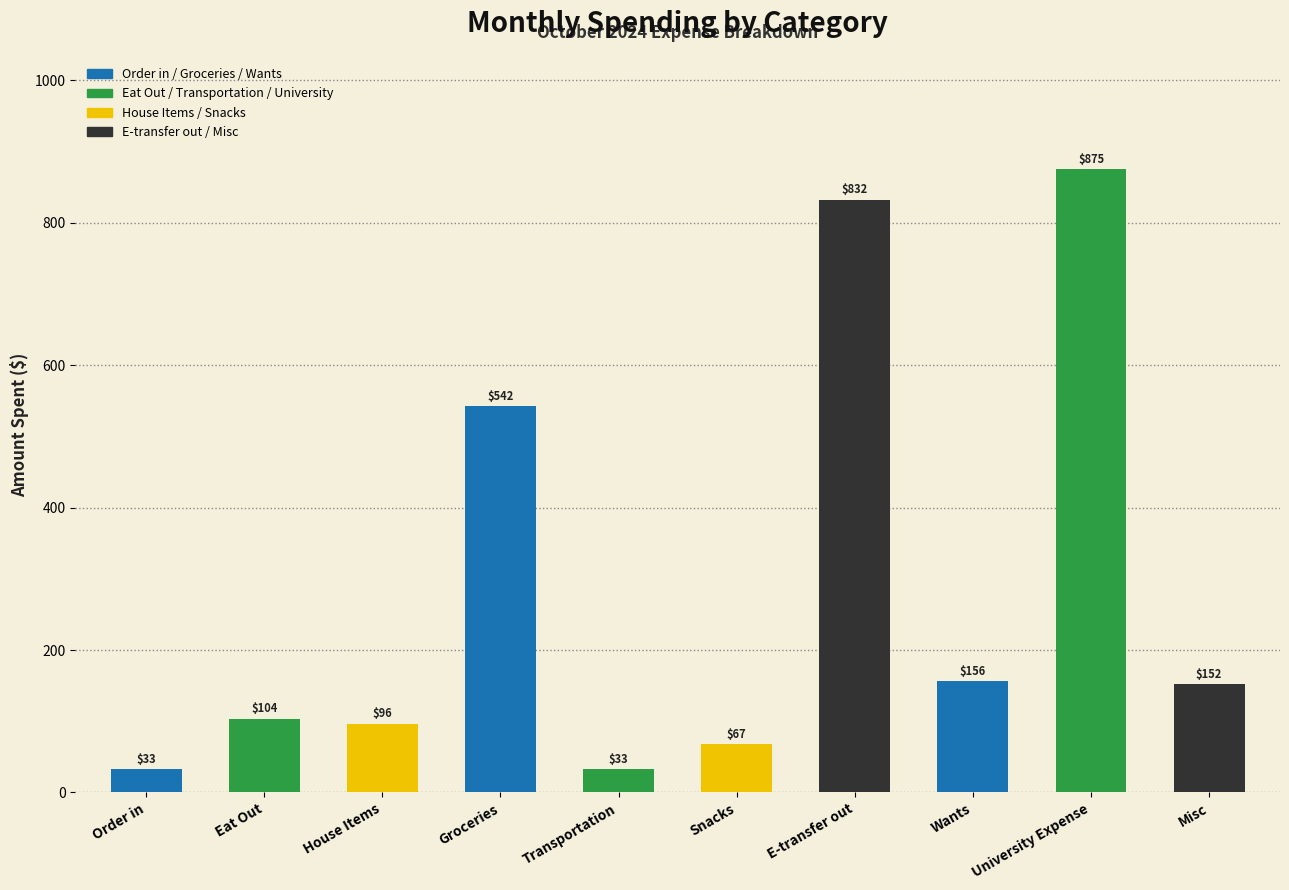

True or false: the data shows 32.8 at Transportation.

True